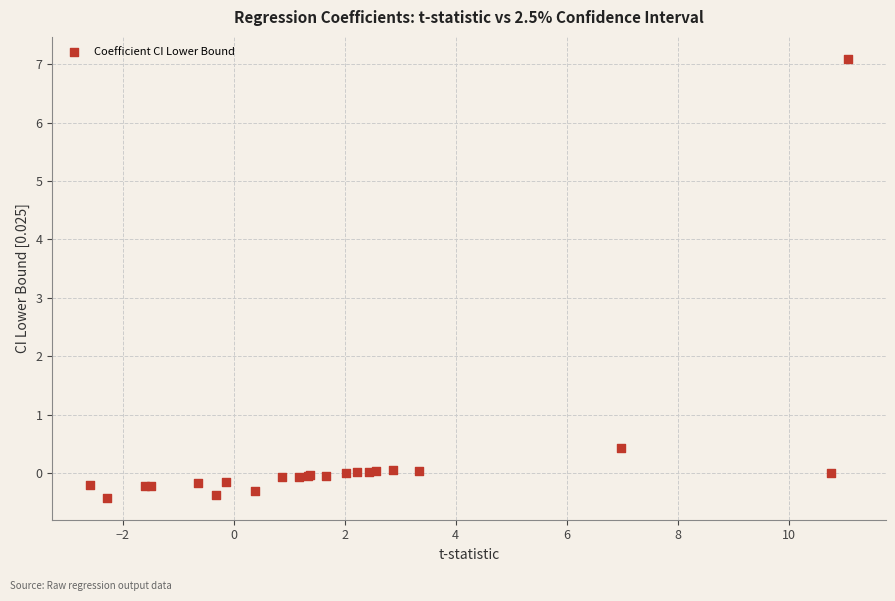

What Y value in the scatter plot is closest to 3?

0.4